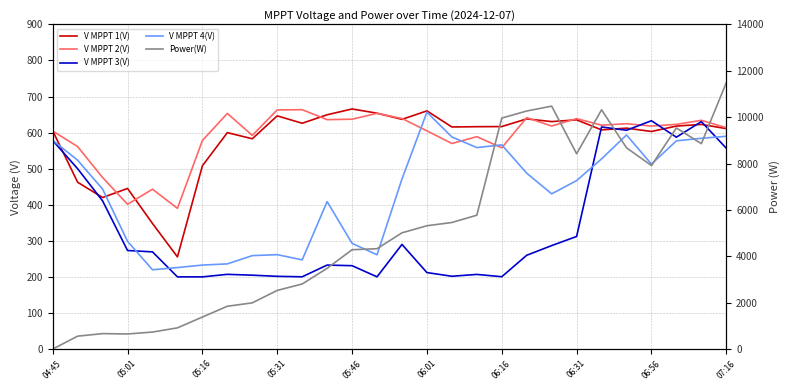

What is the maximum value for Power(W)?

11487.0